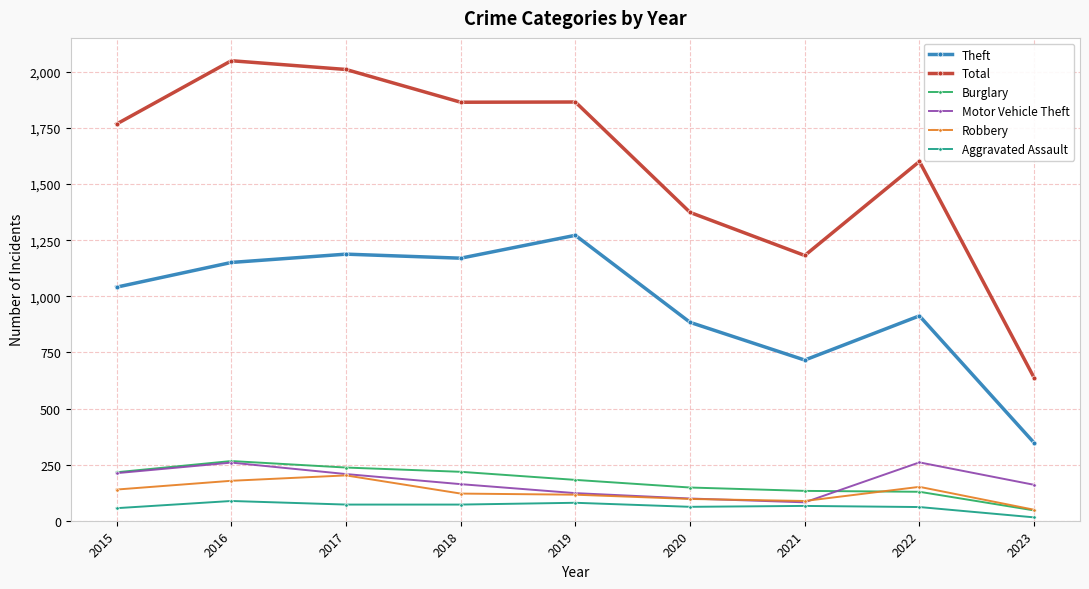

What is the difference between the maximum and minimum values in the Aggravated Assault series?

73